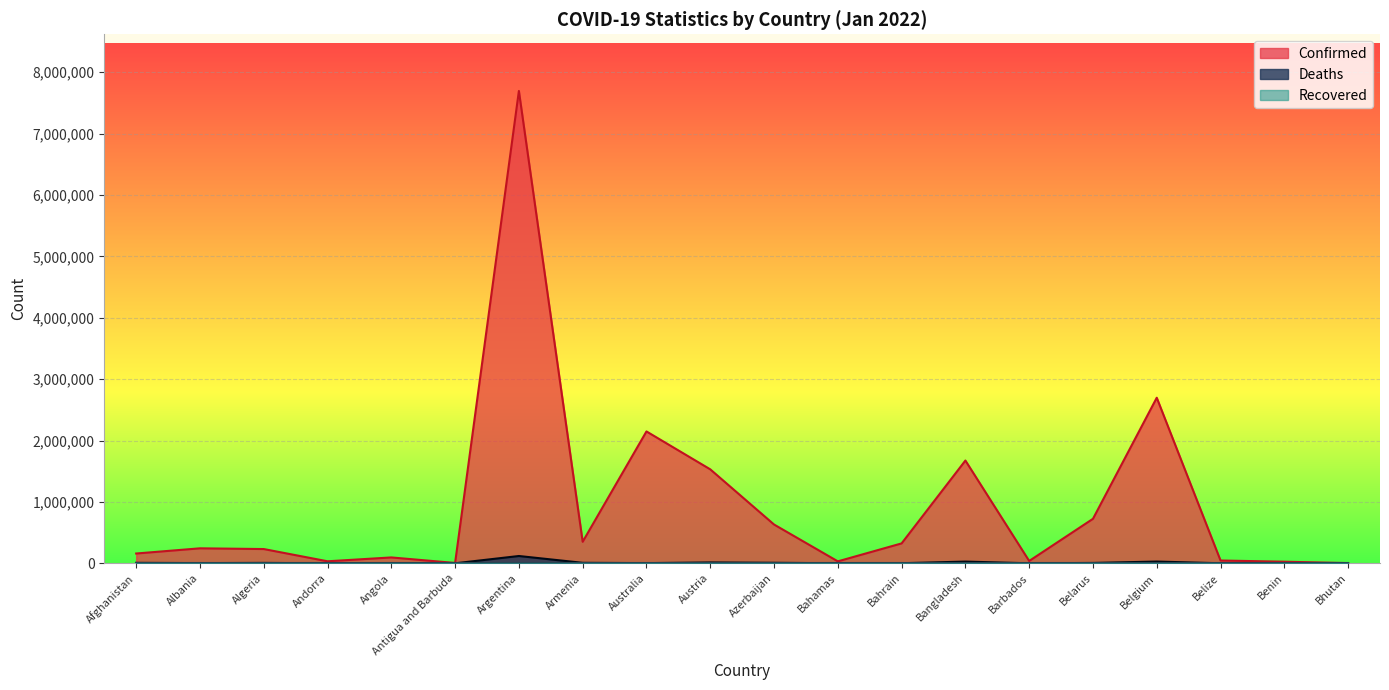

Is it true that Confirmed equals 350897 at Armenia?

True